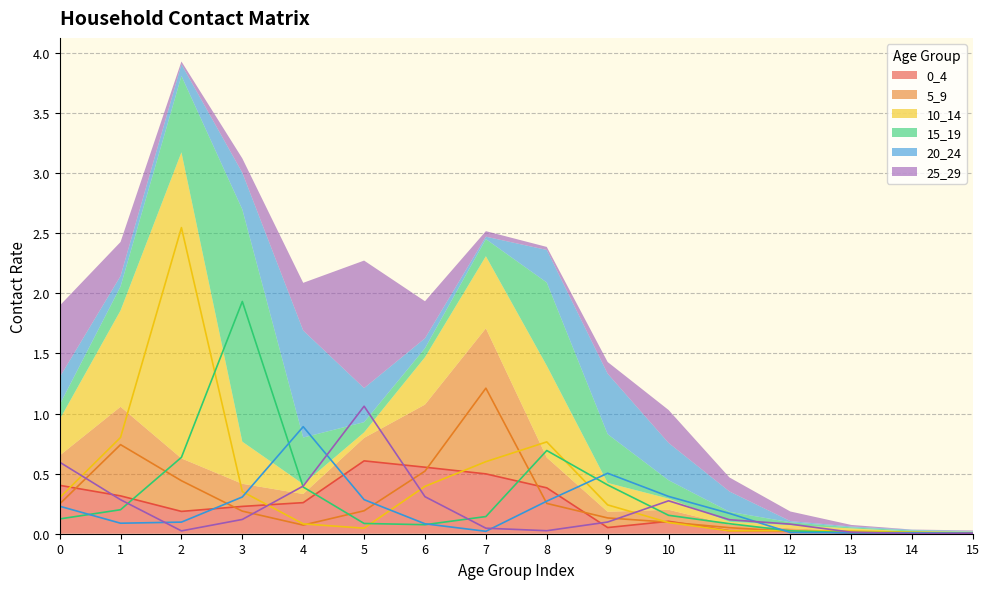

At which category does 10_14 reach its first local valley?

5